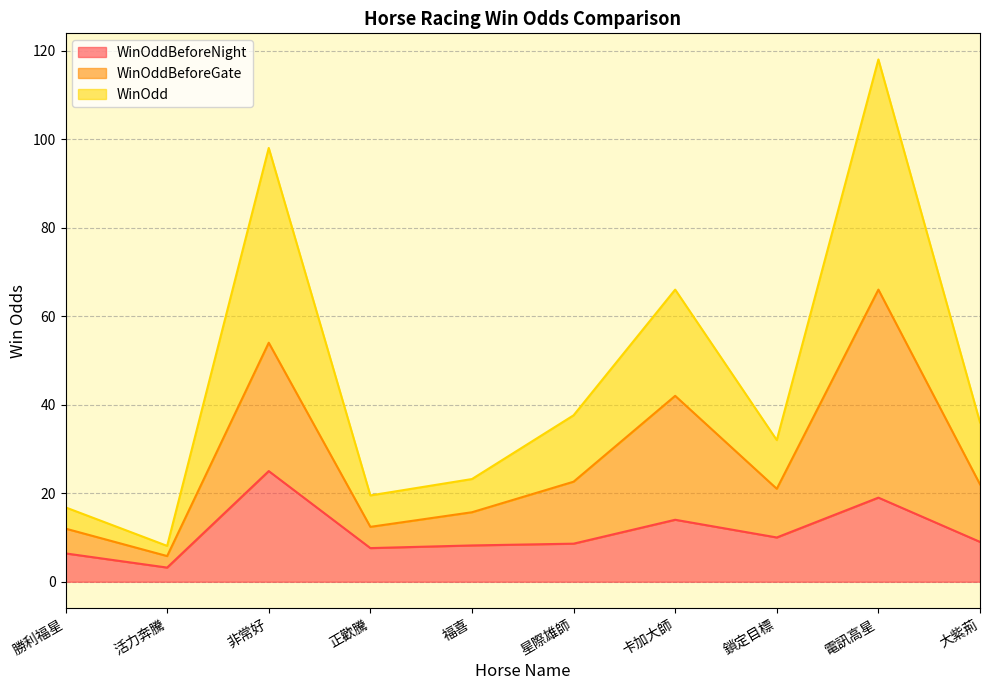

True or false: WinOdd and WinOddBeforeNight intersect in this chart.

False